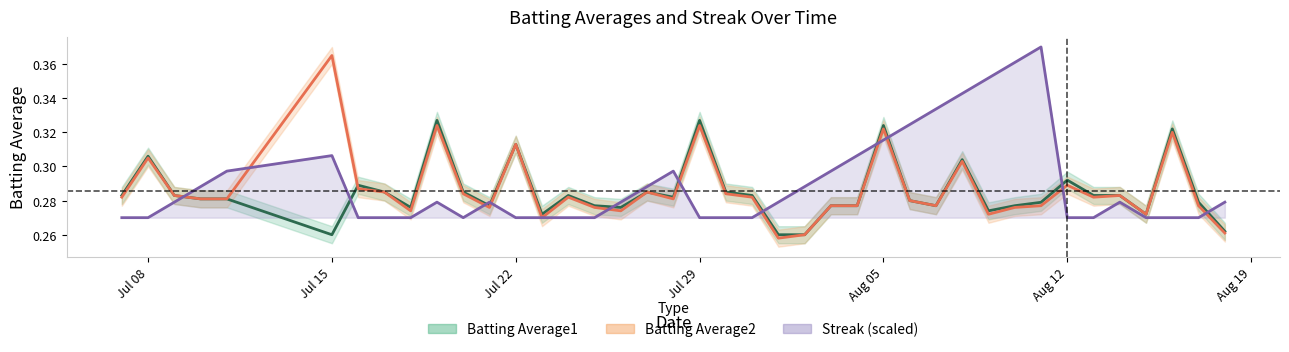

What are all the series names shown in the legend?

Batting Average1, Batting Average2, Streak